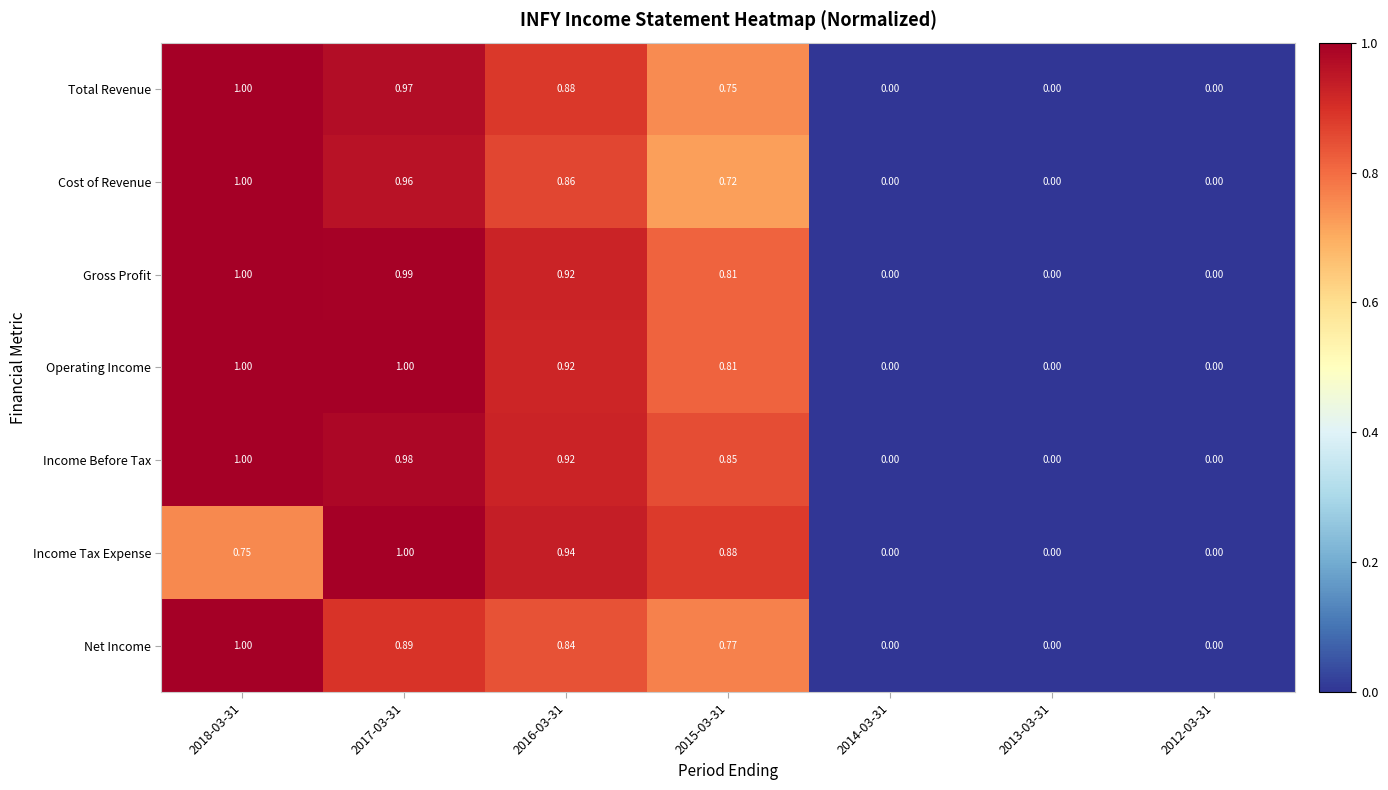

Which series changed the most between 2015-03-31 and 2012-03-31?

Income Tax Expense